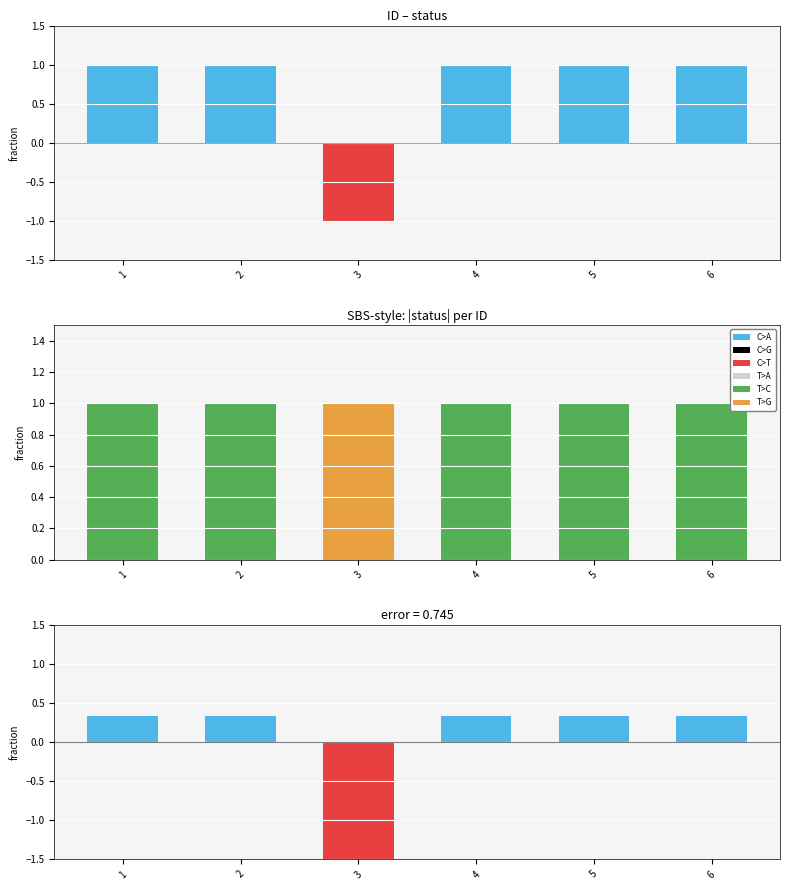

Reading right to left, list all the values displayed in this chart.

status: 1.0	1.0	1.0	-1.0	1.0	1.0
|status|: 1.0	1.0	1.0	1.0	1.0	1.0
status - mean: 0.3	0.3	0.3	-1.7	0.3	0.3